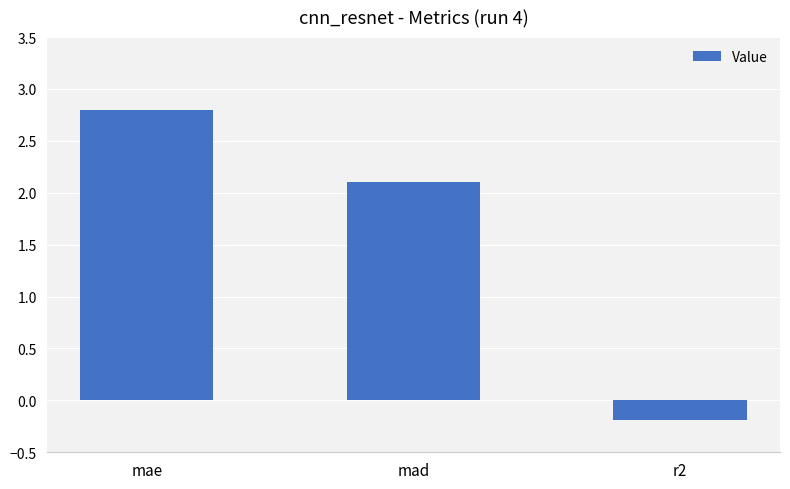

Reading left to right, what are all the values shown in this chart?

2.8	2.1	-0.2